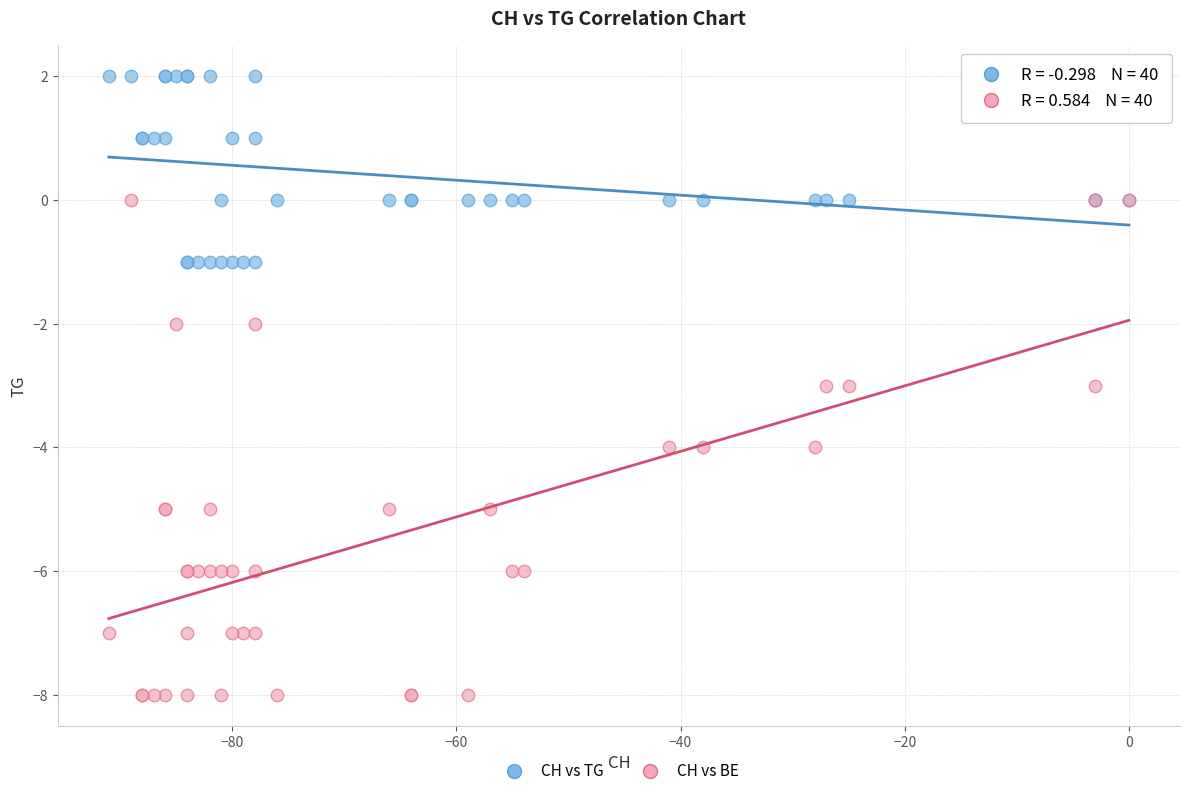

What are all the series names shown in the legend?

CH vs TG, CH vs BE